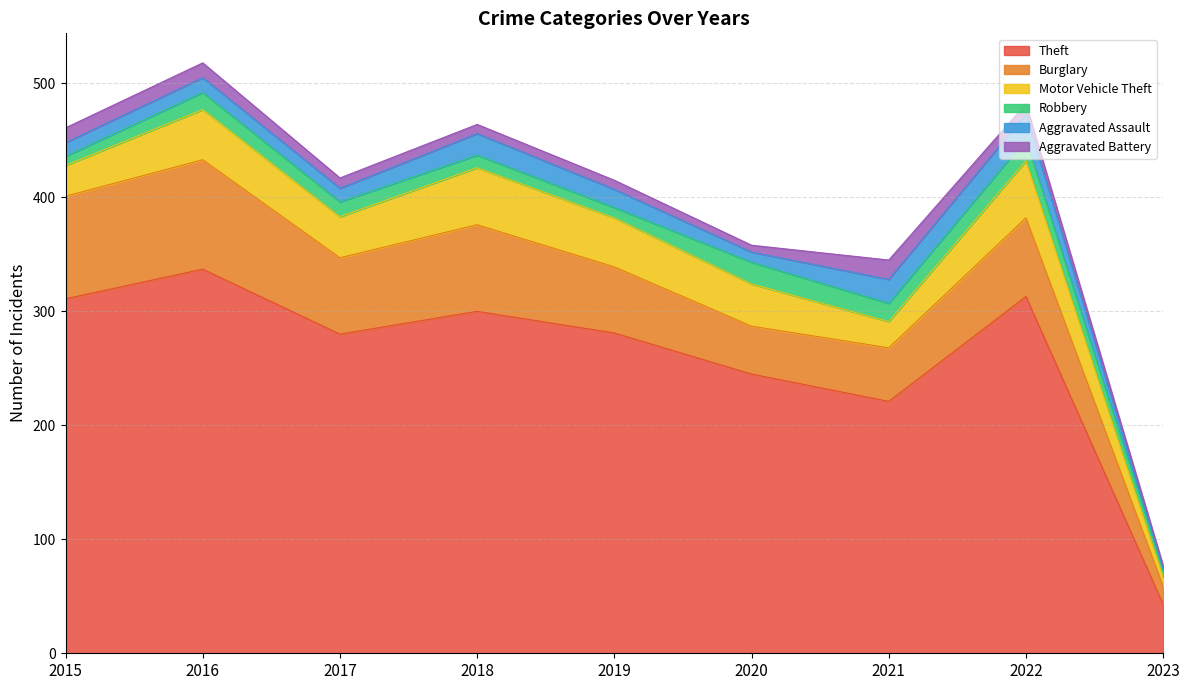

Where does the Aggravated Battery series first go above 9?

2015